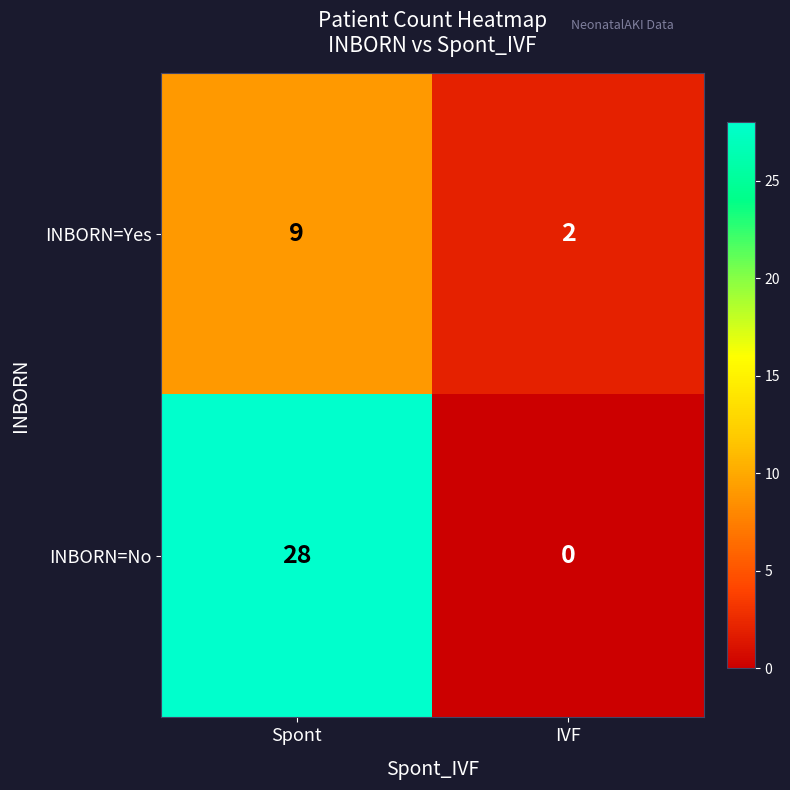

Rank the series at Spont from lowest to highest value.

INBORN=Yes, INBORN=No